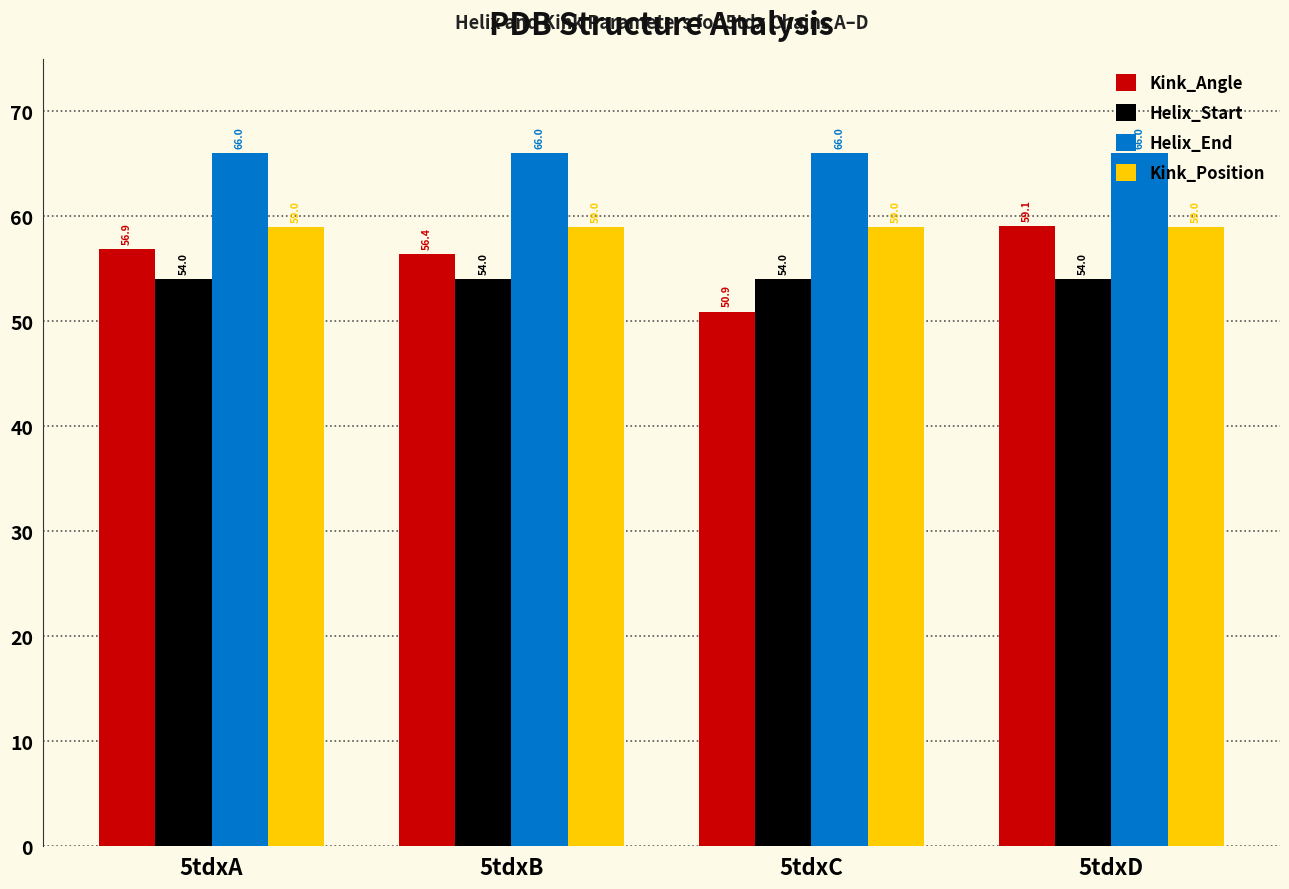

Does the chart contain stacked bars?

No